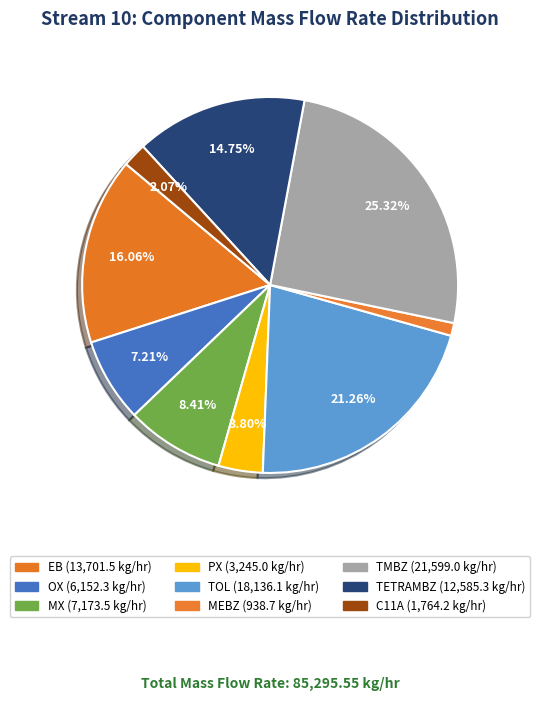

How much of the chart is everything except TETRAMBZ?

85.2%